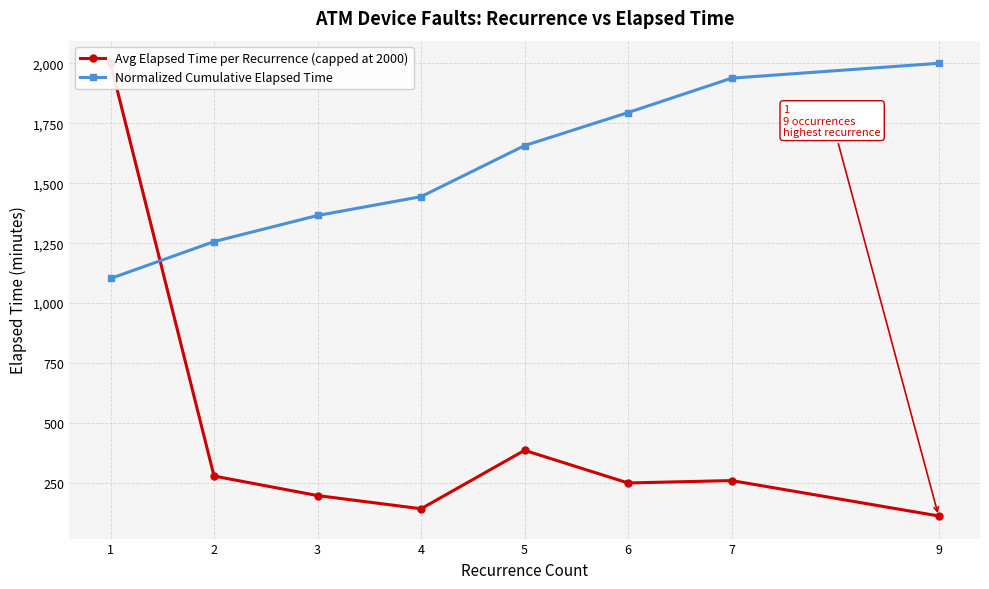

Reading right to left, transcribe all the data shown in this chart.

Avg Elapsed Time per Recurrence (capped at 2000): 9=112.5	7=260.0	6=250.0	5=386.0	4=142.5	3=197.5	2=278.8	1=2000.0
Normalized Cumulative Elapsed Time: 9=2000.0	7=1938.0	6=1794.6	5=1656.8	4=1443.9	3=1365.4	2=1256.5	1=1102.8